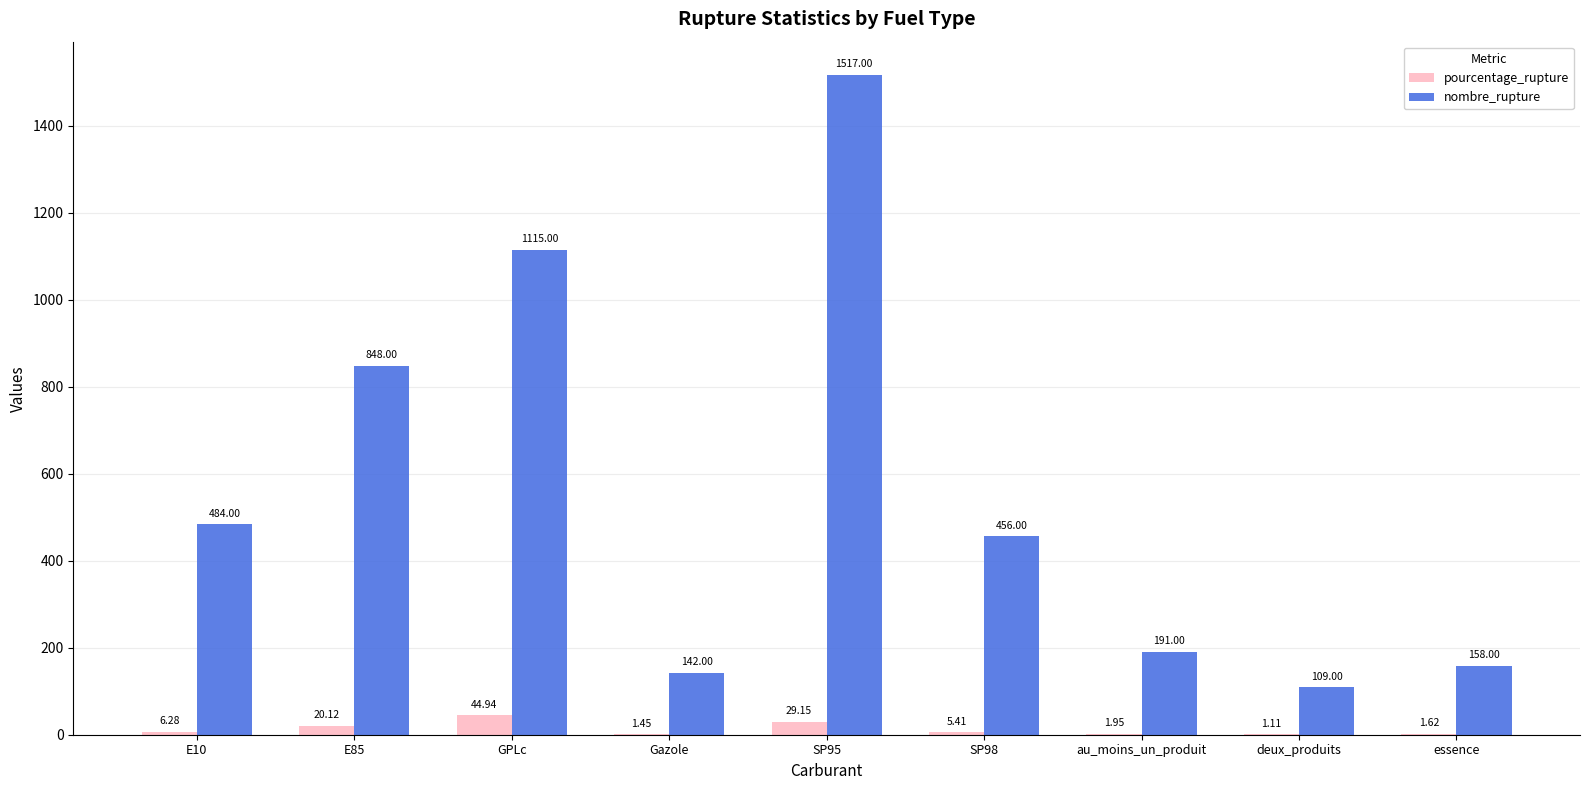

How many data points in pourcentage_rupture are above 5?

5